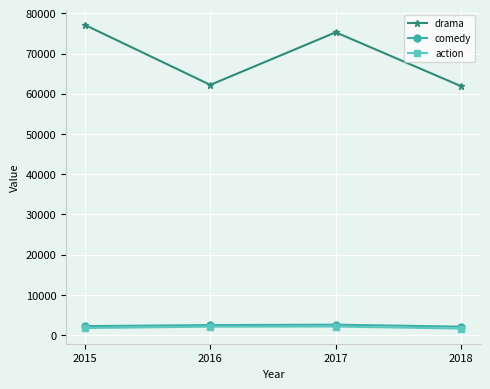

True or false: drama and comedy intersect in this chart.

False